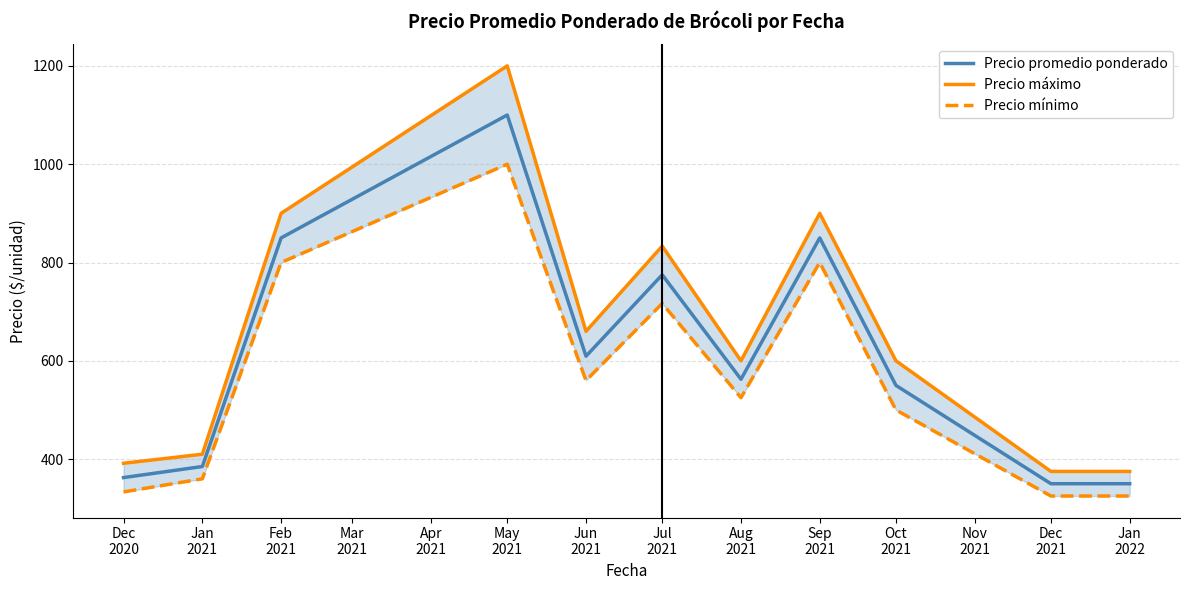

Which series has the widest spread of values?

Precio máximo